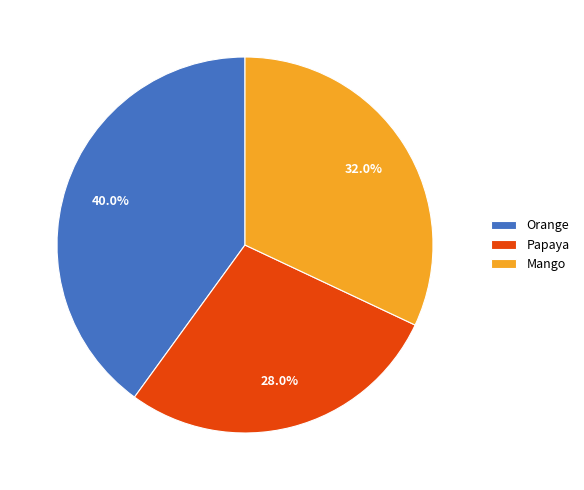

Is it true that Orange is 26% of the pie?

False